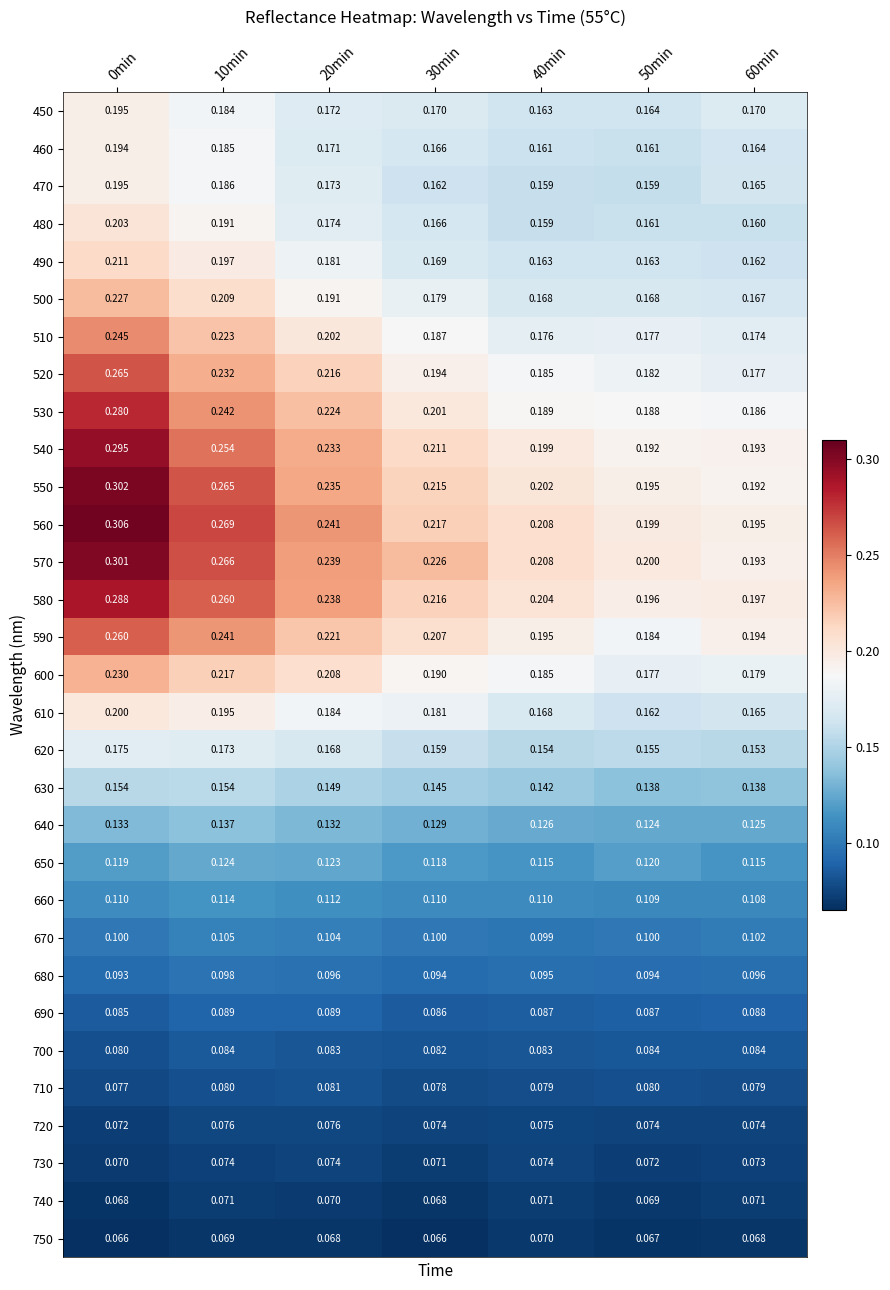

Is the value of 560 at 50min greater than the value of 590 at 0min?

No